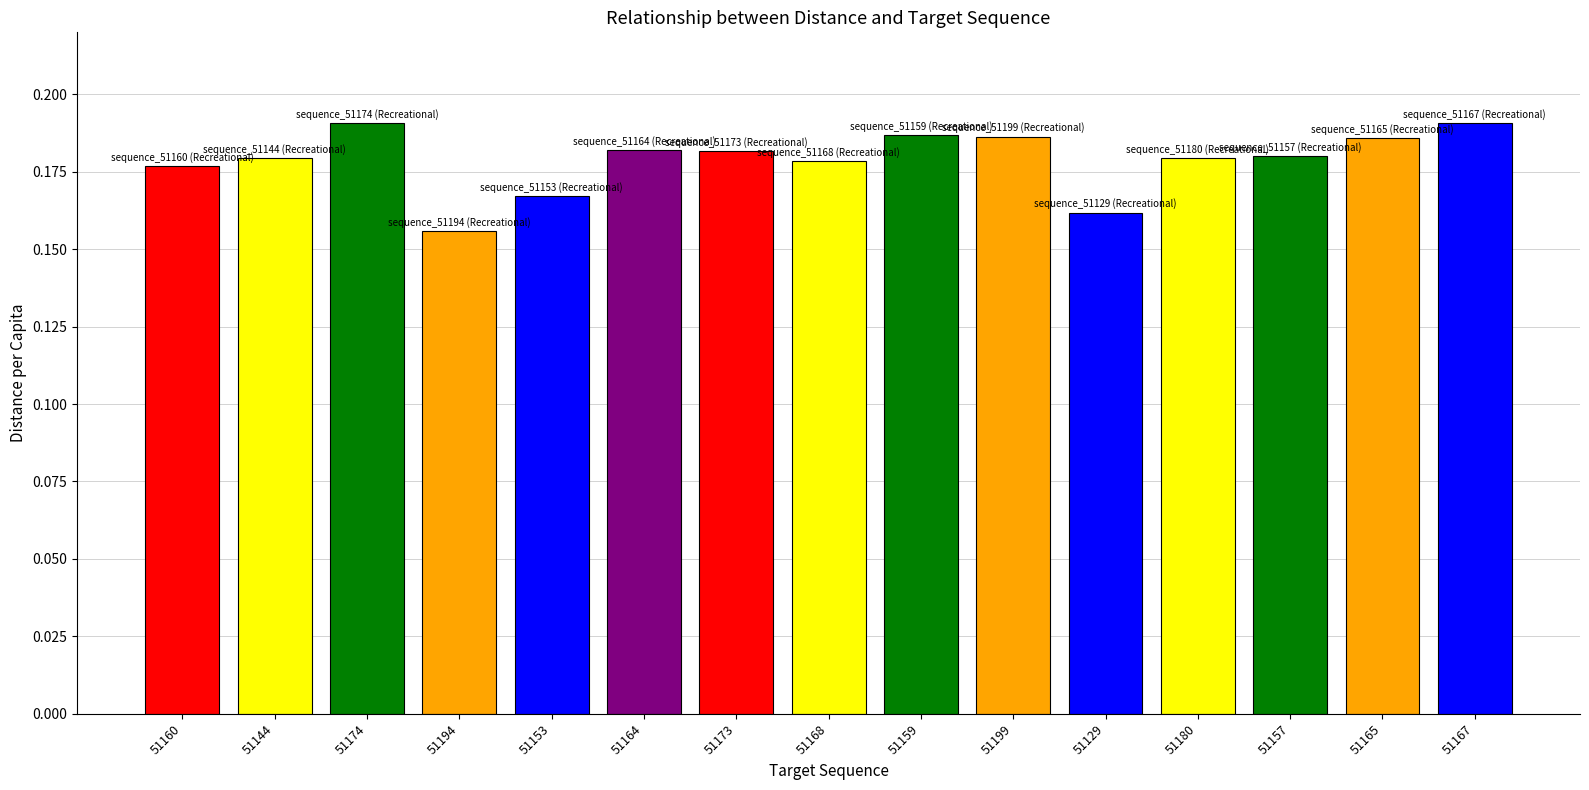

What is the sum of all values?

2.7